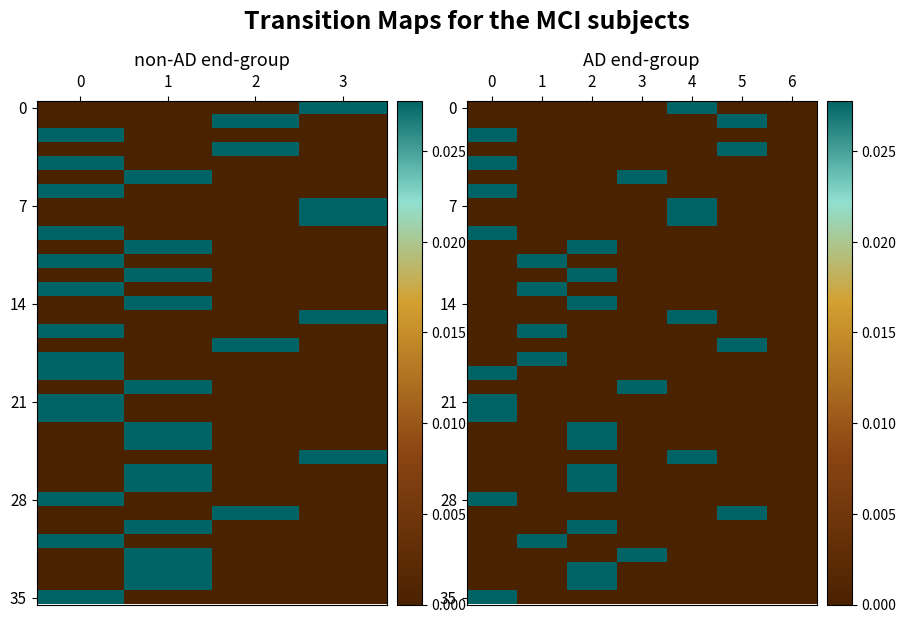

At how many categories does at least one series exceed 0?

6